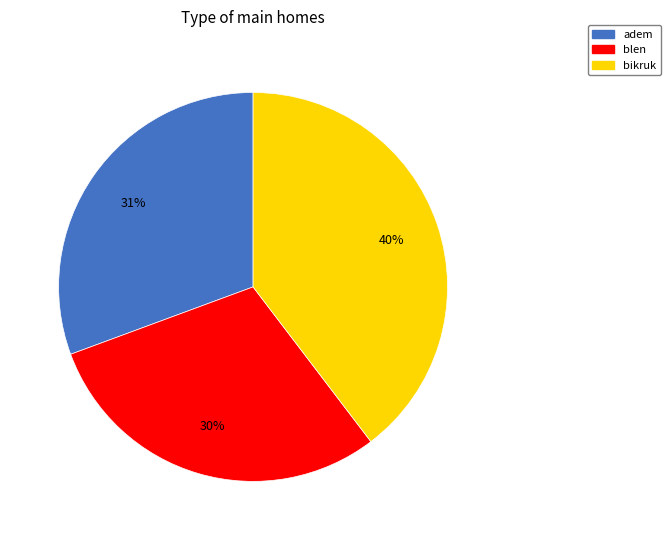

What is the ratio of the value at bikruk to the value at adem?

1.3